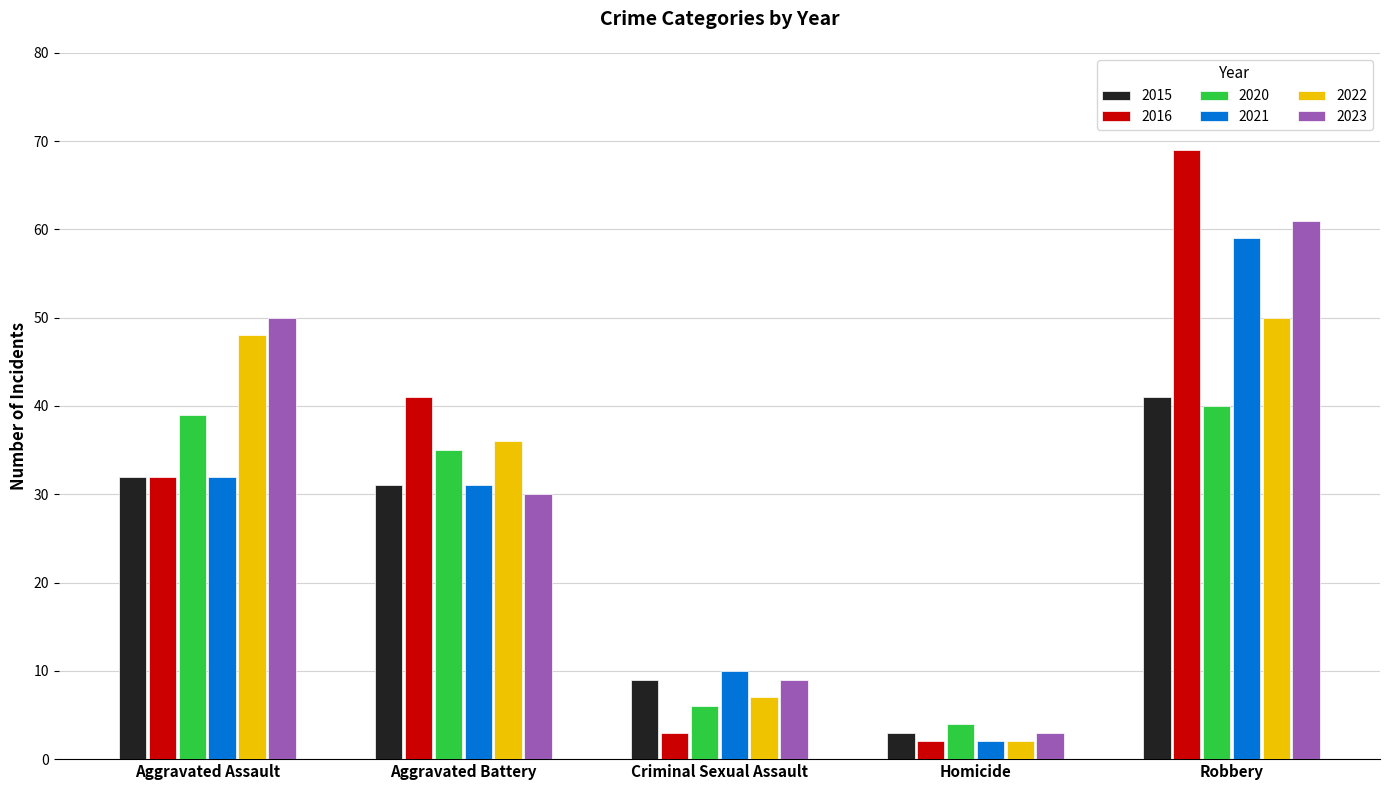

Between Aggravated Battery and Robbery, which series saw the biggest shift?

2023